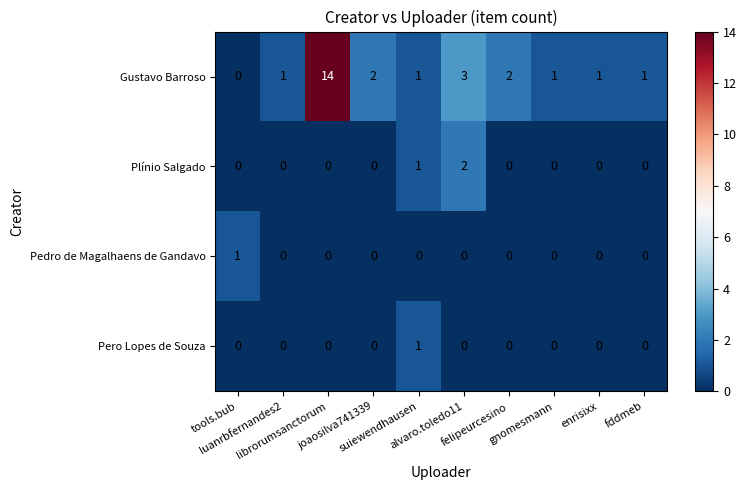

Which series has the largest range (max minus min)?

Gustavo Barroso